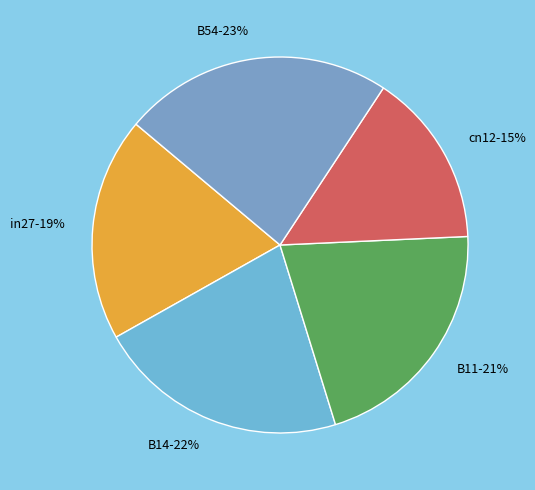

Is there any slice that represents more than half of the pie?

No